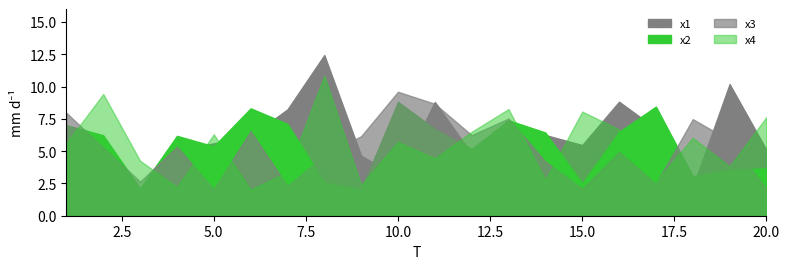

What are all the series names shown in the legend?

x1, x2, x3, x4